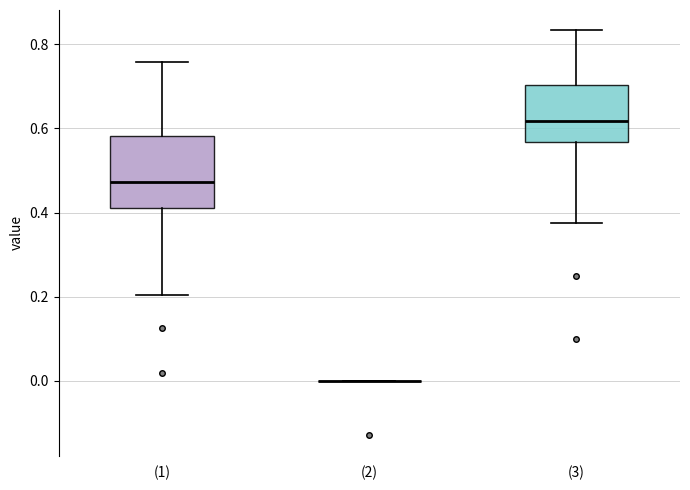

Where does the lower whisker of the box for (1) end on the y-axis? The values are not printed on the chart, so give them approximately, as read against the axis.

0.20